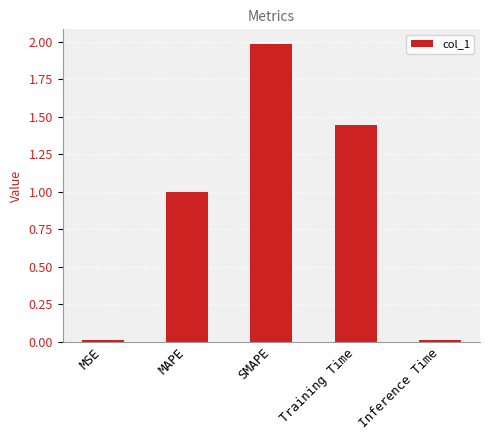

Count the number of categories in the chart.

5